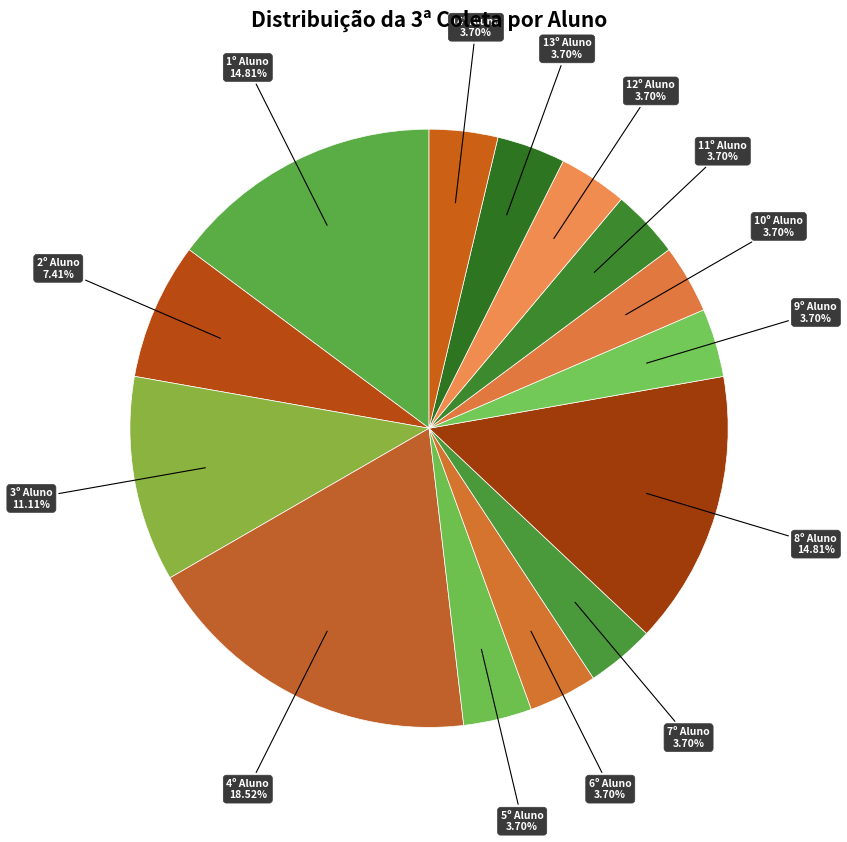

How many slices are in this pie chart?

14